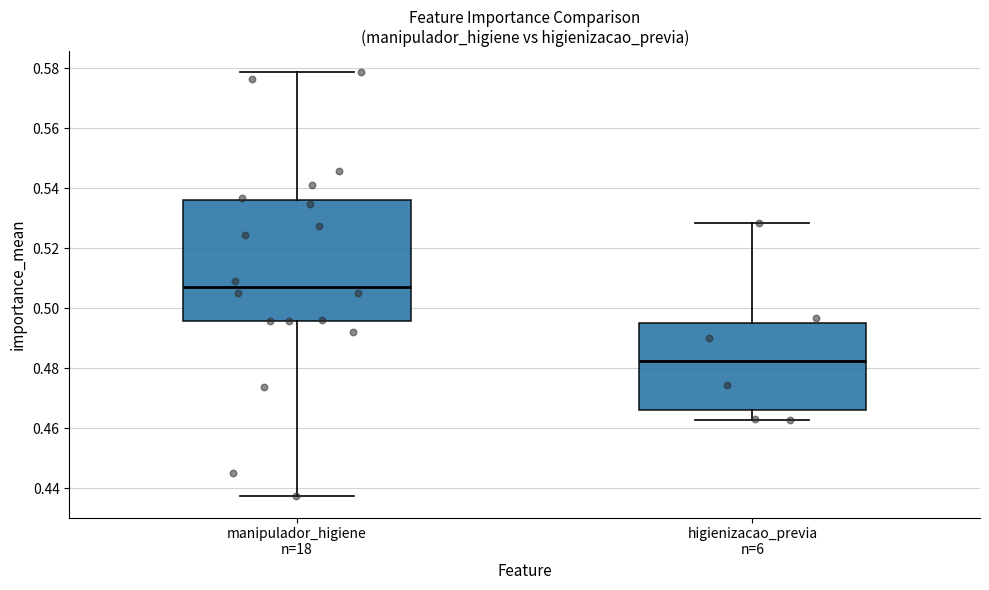

Reading left to right, transcribe this box plot: for each box, give where its median line is, the range the box spans, and where its two whiskers end, as read against the y-axis. The values are not printed on the chart, so give them approximately, as read against the axis.

manipulador_higiene n=18: median 0.508, box 0.496 to 0.536, whiskers 0.438 to 0.578
higienizacao_previa n=6: median 0.482, box 0.466 to 0.496, whiskers 0.462 to 0.528